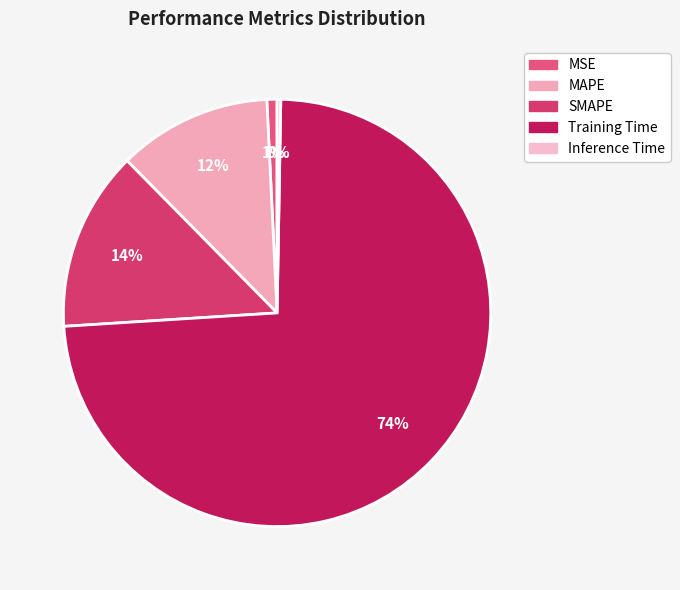

Which has a higher value, Inference Time or MSE?

MSE